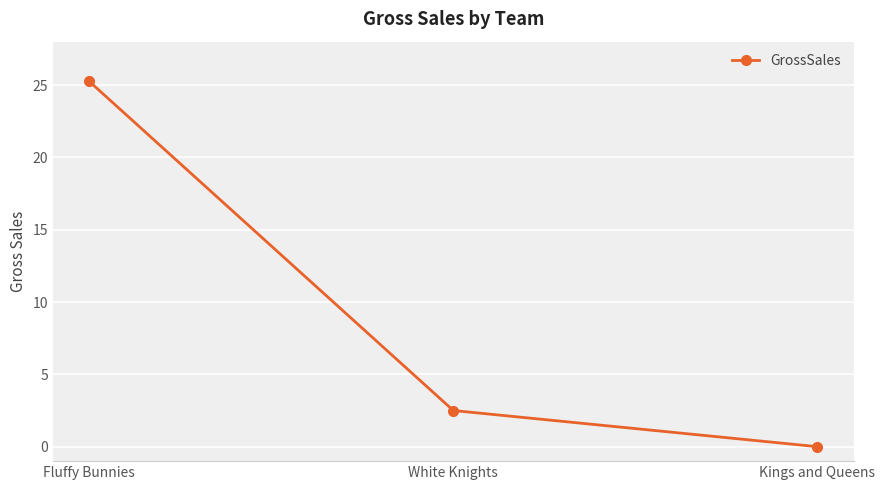

What is the difference between the values at Kings and Queens and White Knights?

2.5